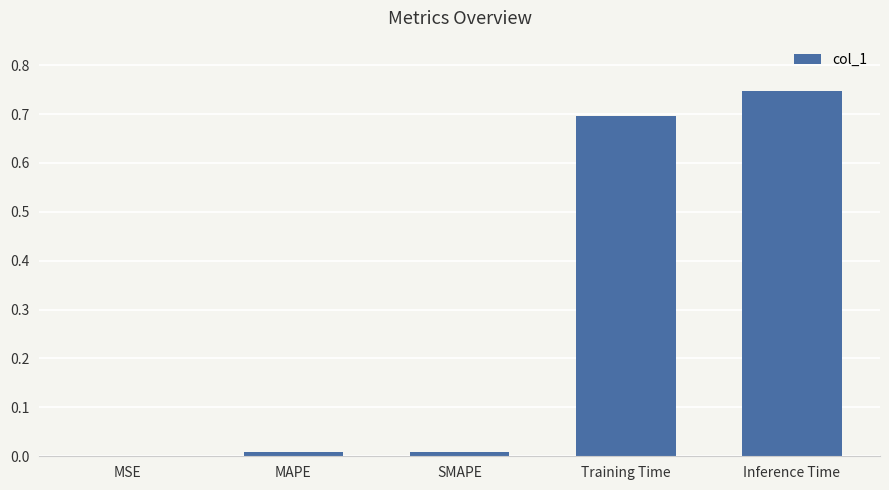

Between SMAPE and Training Time, which is larger?

Training Time